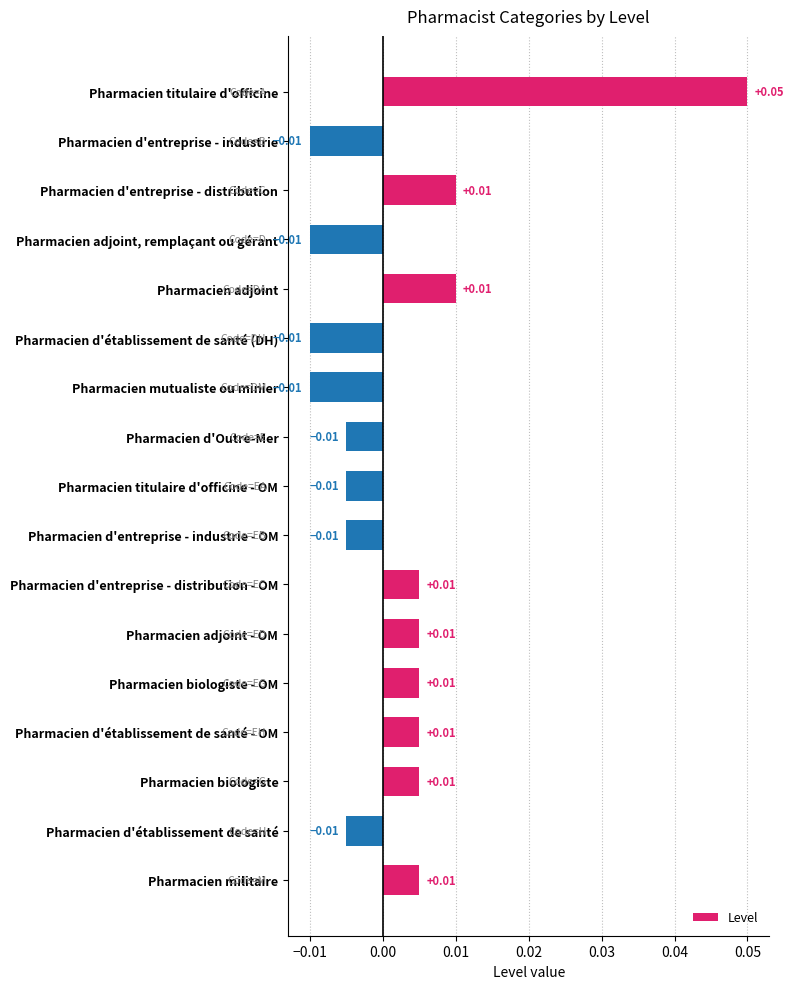

Which label corresponds to the largest value in the chart?

Pharmacien titulaire d'officine